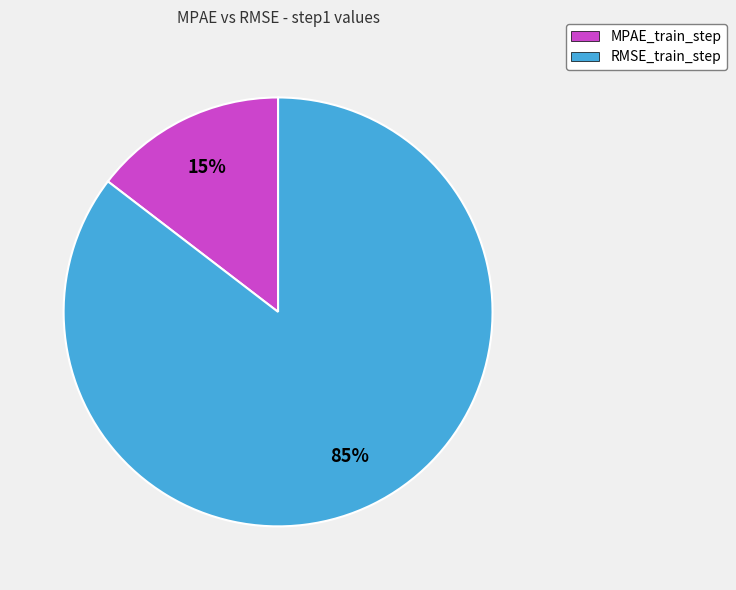

To the nearest percent, what is the combined percentage of MPAE_train_step and RMSE_train_step?

100%